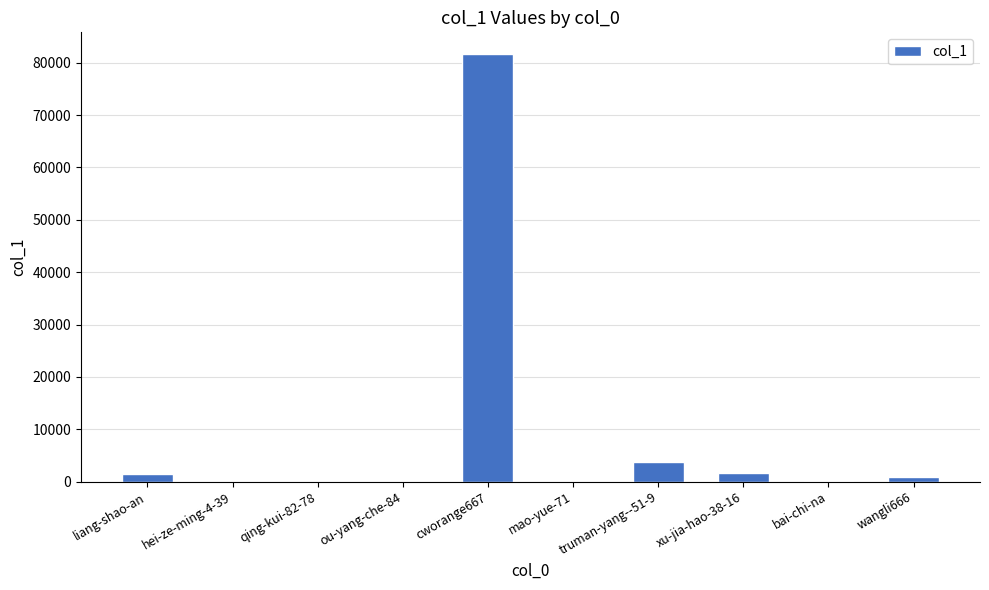

What is the sum of all values?

89838